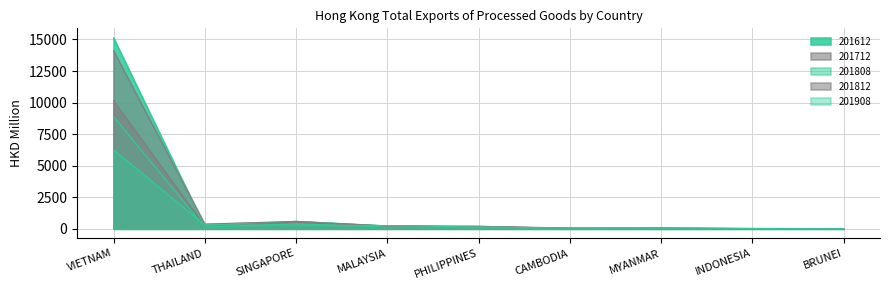

What value does the 201712 series have at THAILAND?

190.2